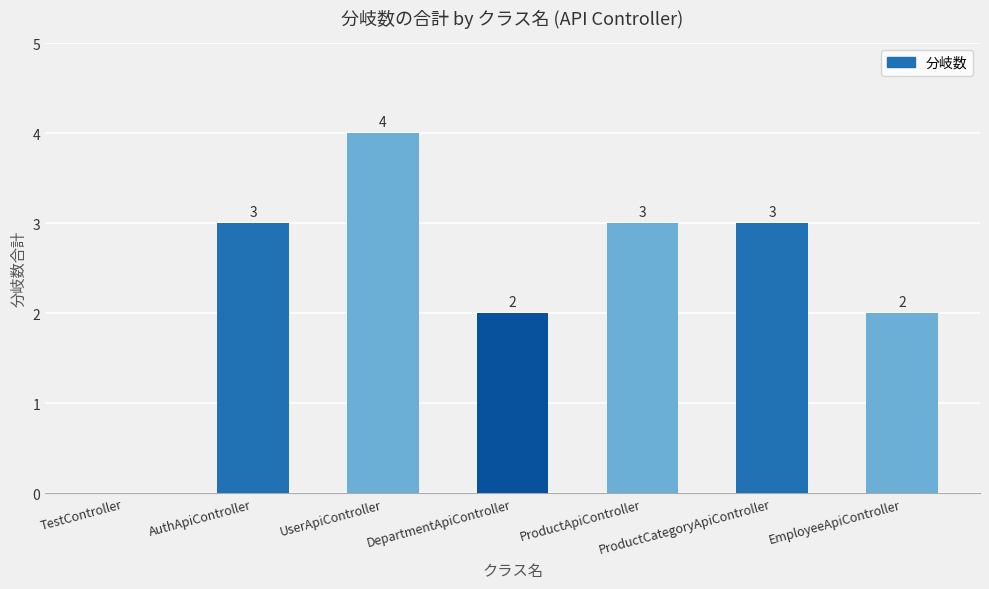

What is the average value?

2